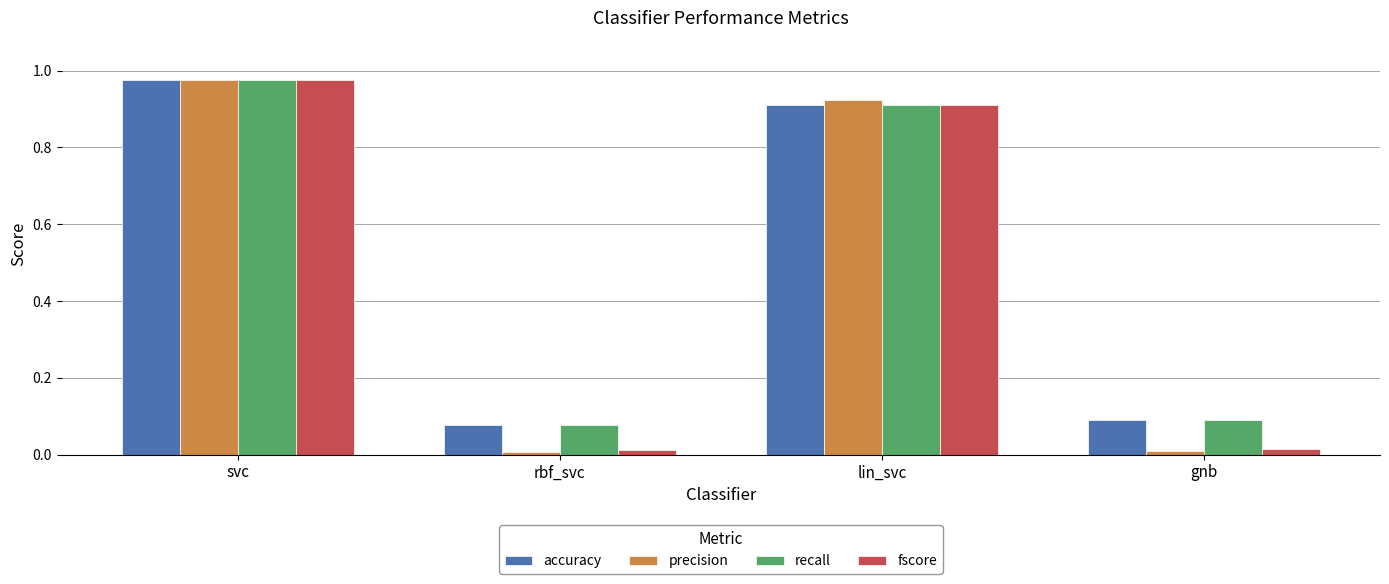

What is the label of the 2nd bar from the left?

rbf_svc